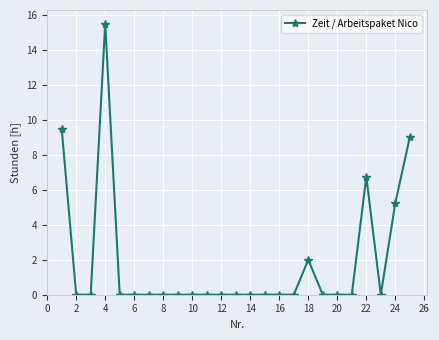

What is the maximum value shown in the chart?

15.5